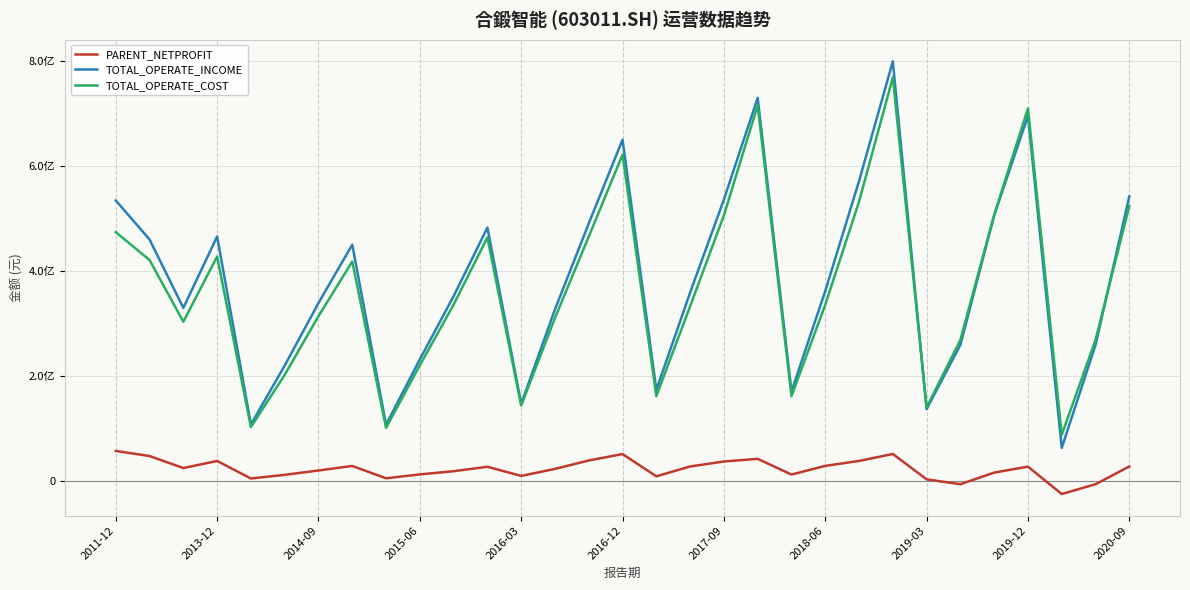

Which series has the largest range (max minus min)?

TOTAL_OPERATE_INCOME